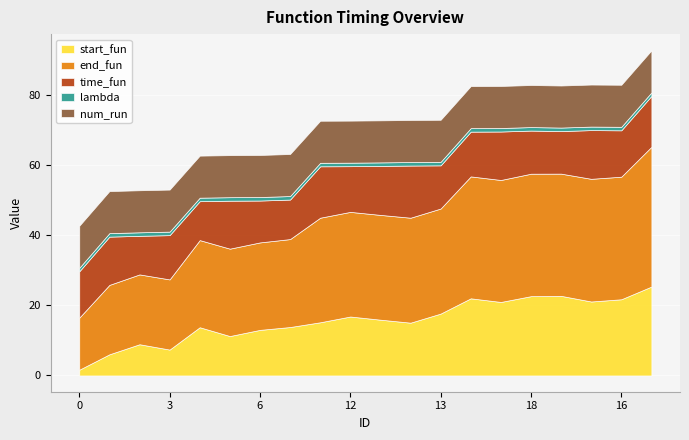

How many categories are shown in the chart?

20